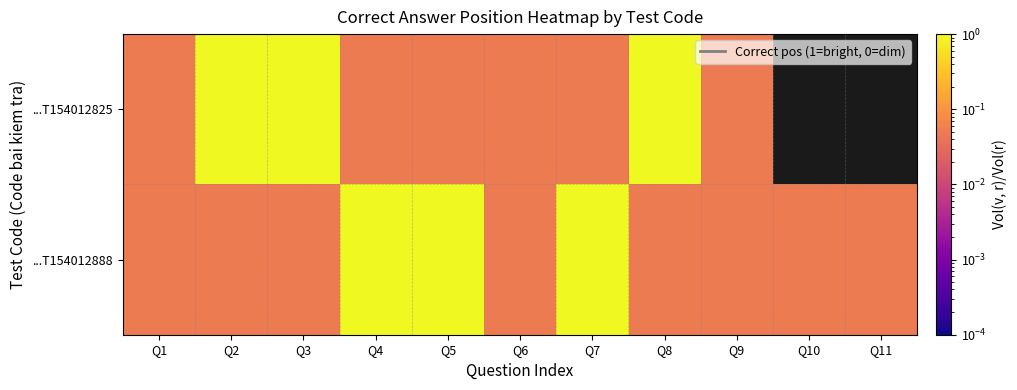

What is the approximate value of ...T154012888 at Q3?

0.1